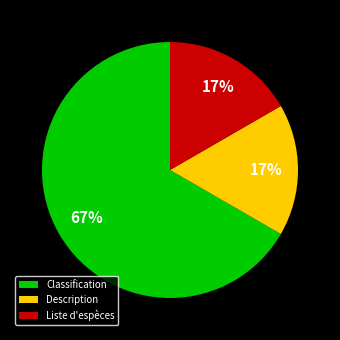

Does any single category account for the majority?

Yes